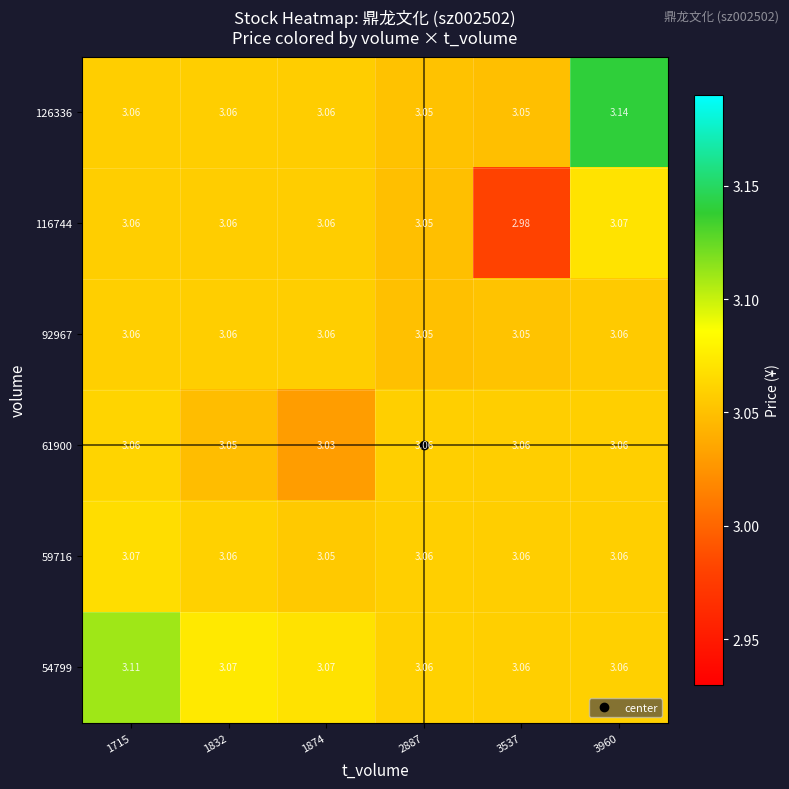

Is the value of 126336 at 3960 greater than the value of 116744 at 1874?

Yes